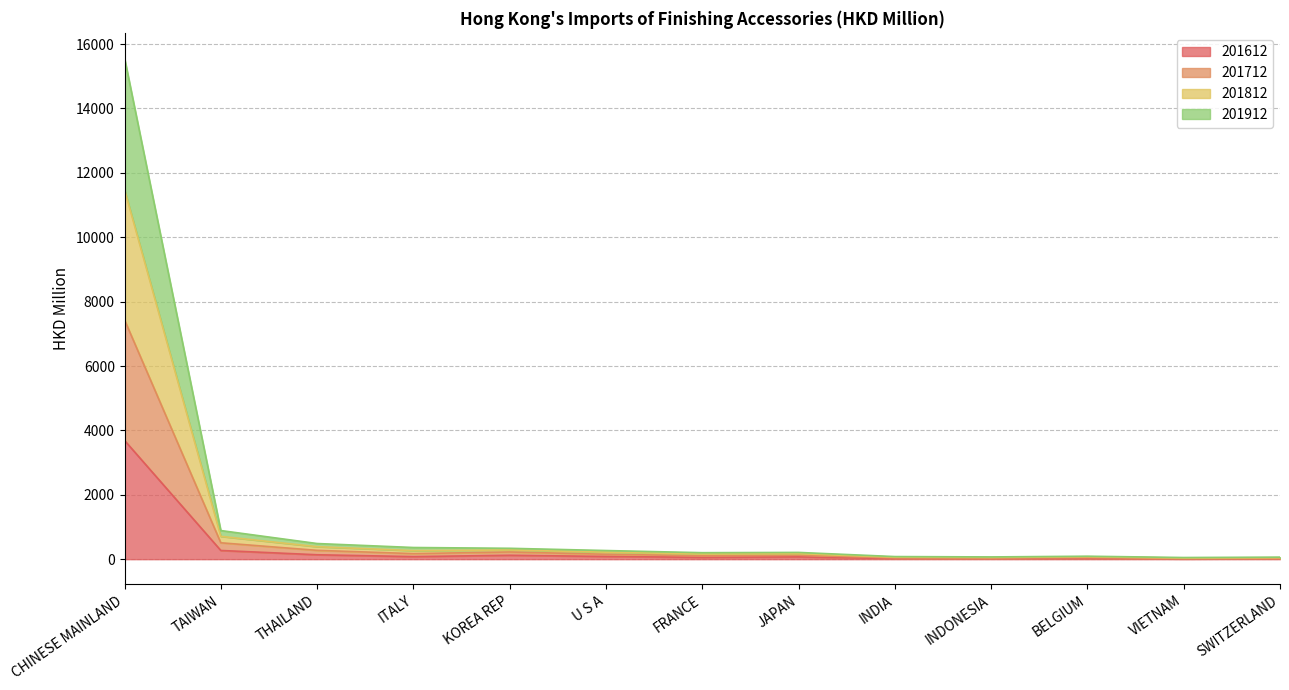

The 201812 series shows 97.6 at SWITZERLAND. True or false?

False